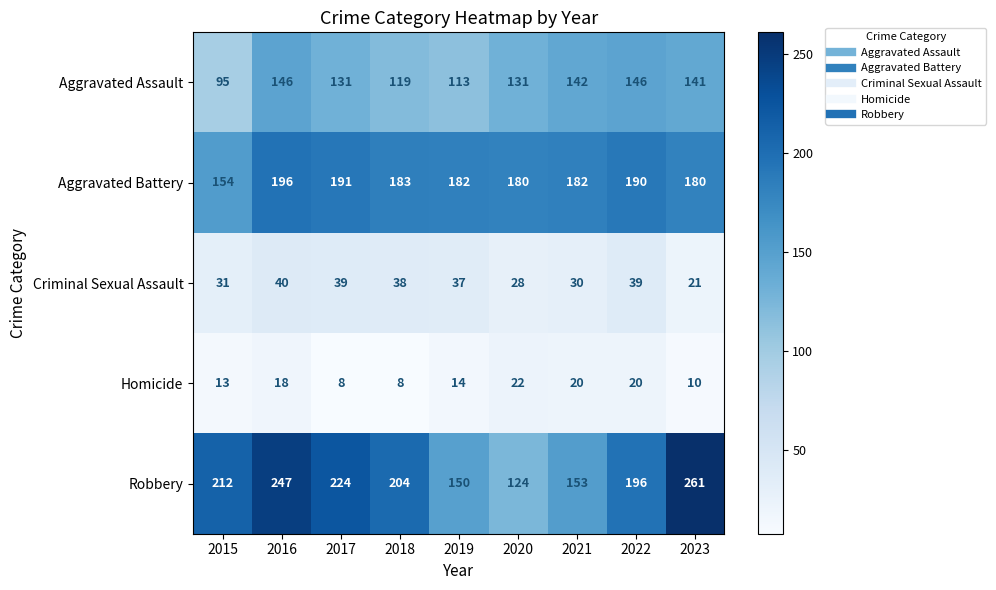

What is the greatest value displayed?

261